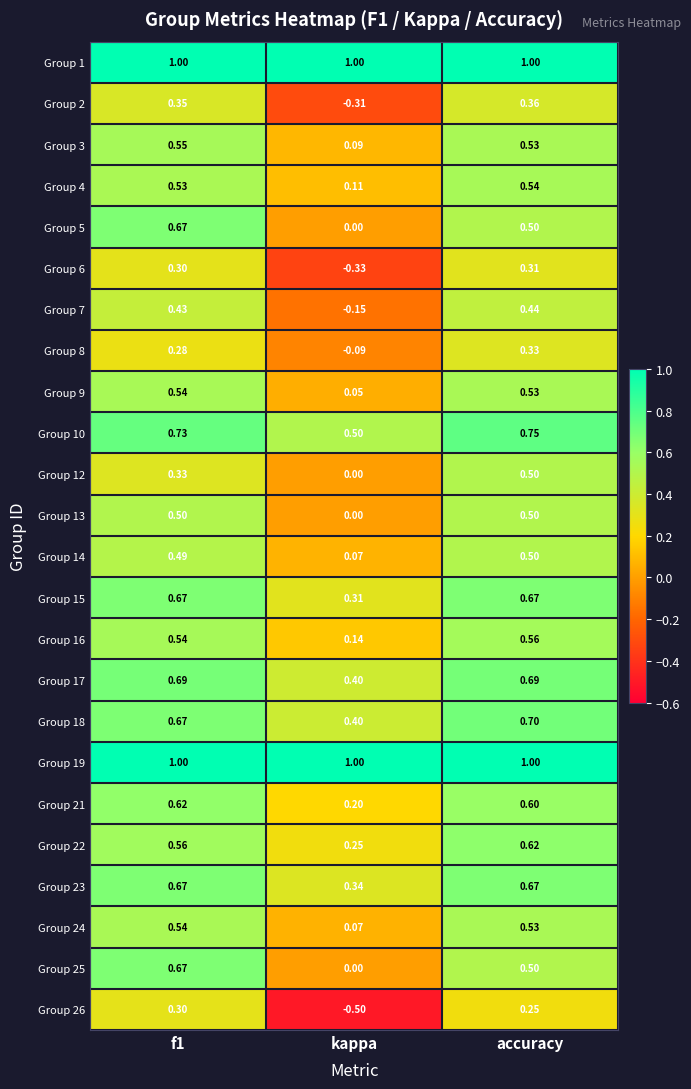

Is the value of Group 23 at kappa greater than the value of Group 4 at f1?

No